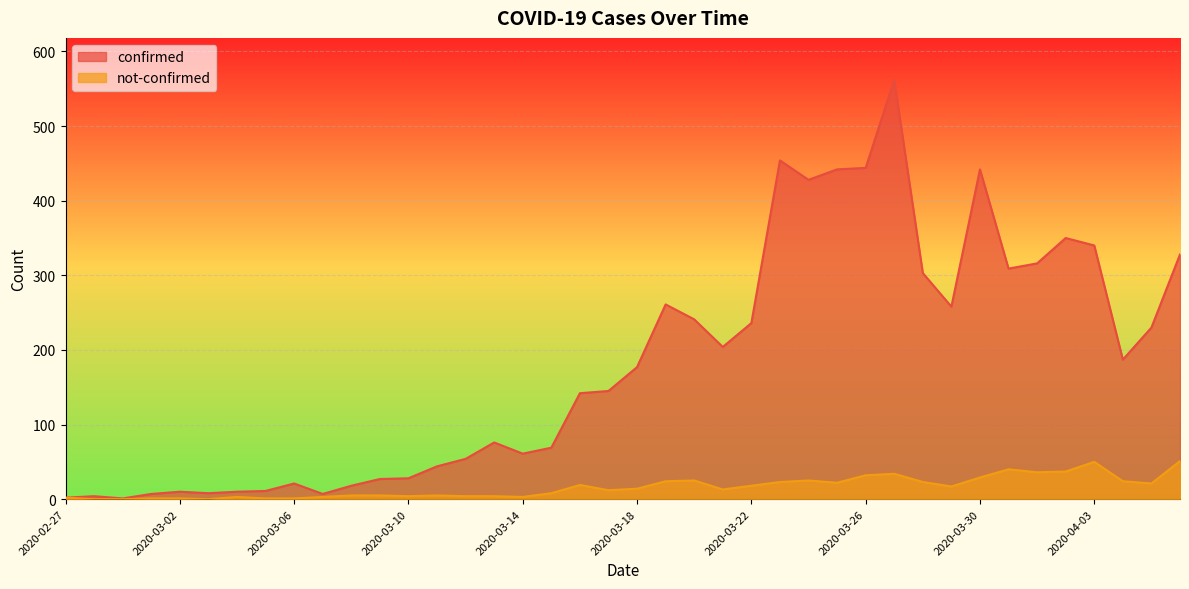

What is the highest value of the not-confirmed series?

51